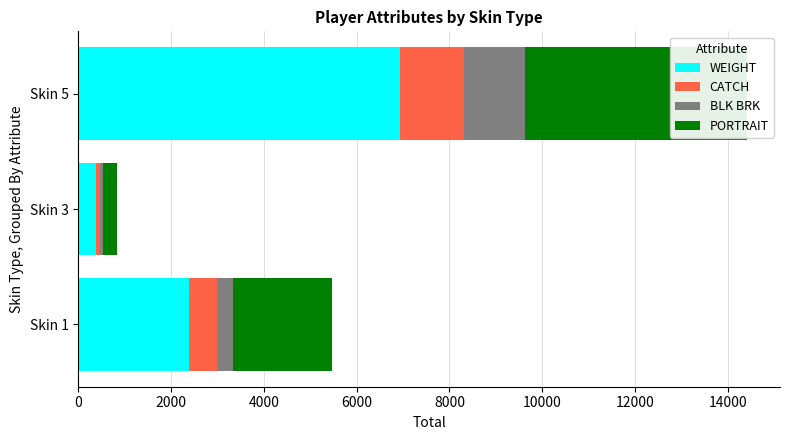

What are all the series names shown in the legend?

WEIGHT, CATCH, BLK BRK, PORTRAIT